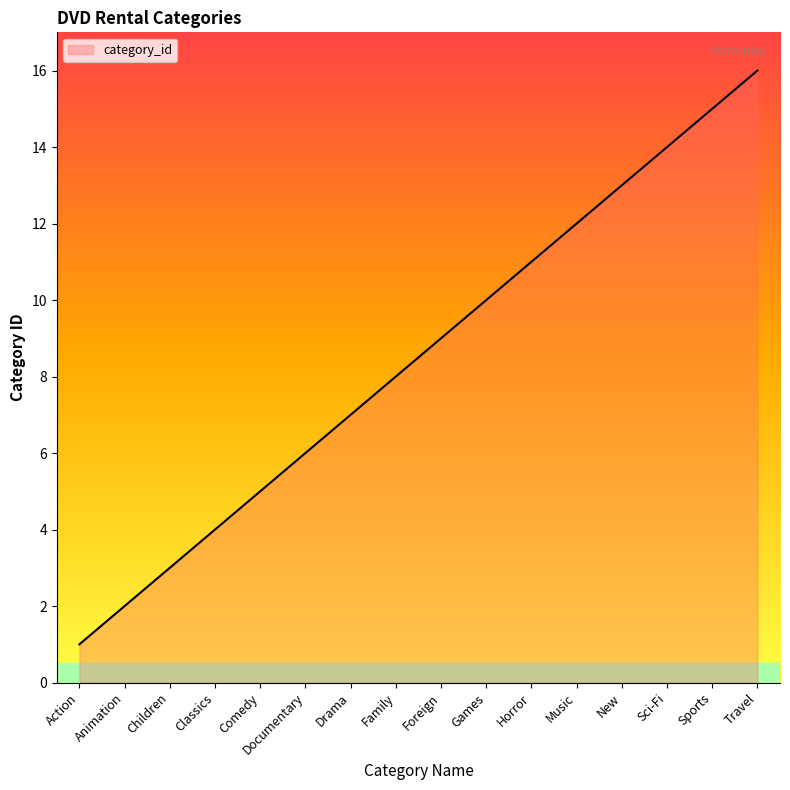

At which category does the chart reach its minimum across all series?

Action